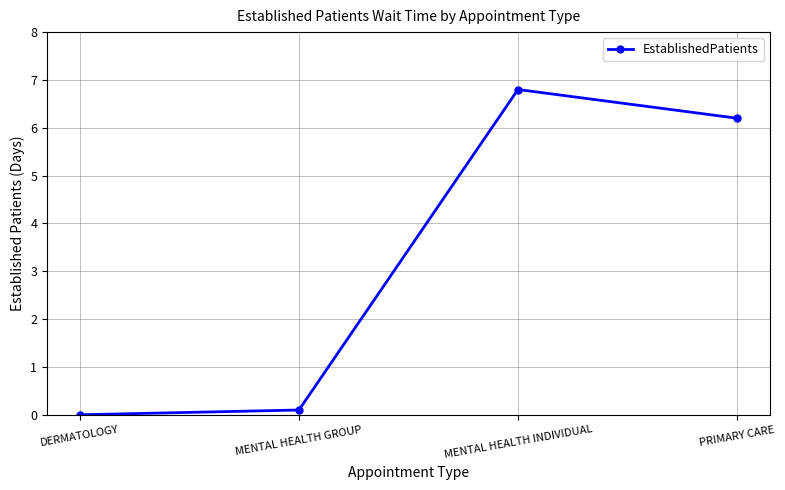

True or false: the data has more than 1 interior local peaks.

False